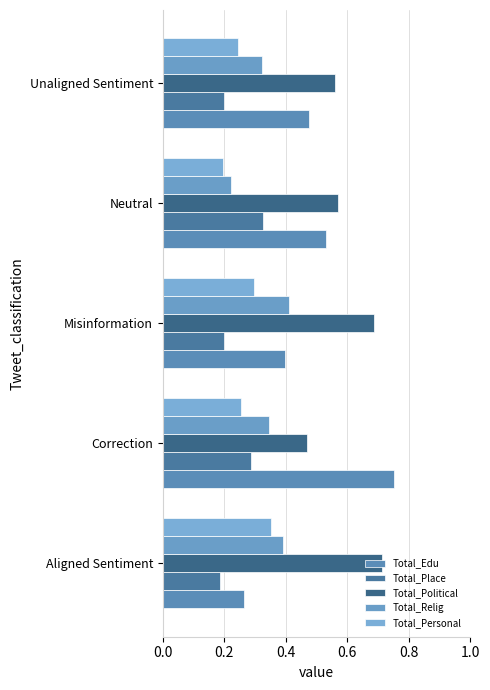

Count the number of data series in this chart.

5